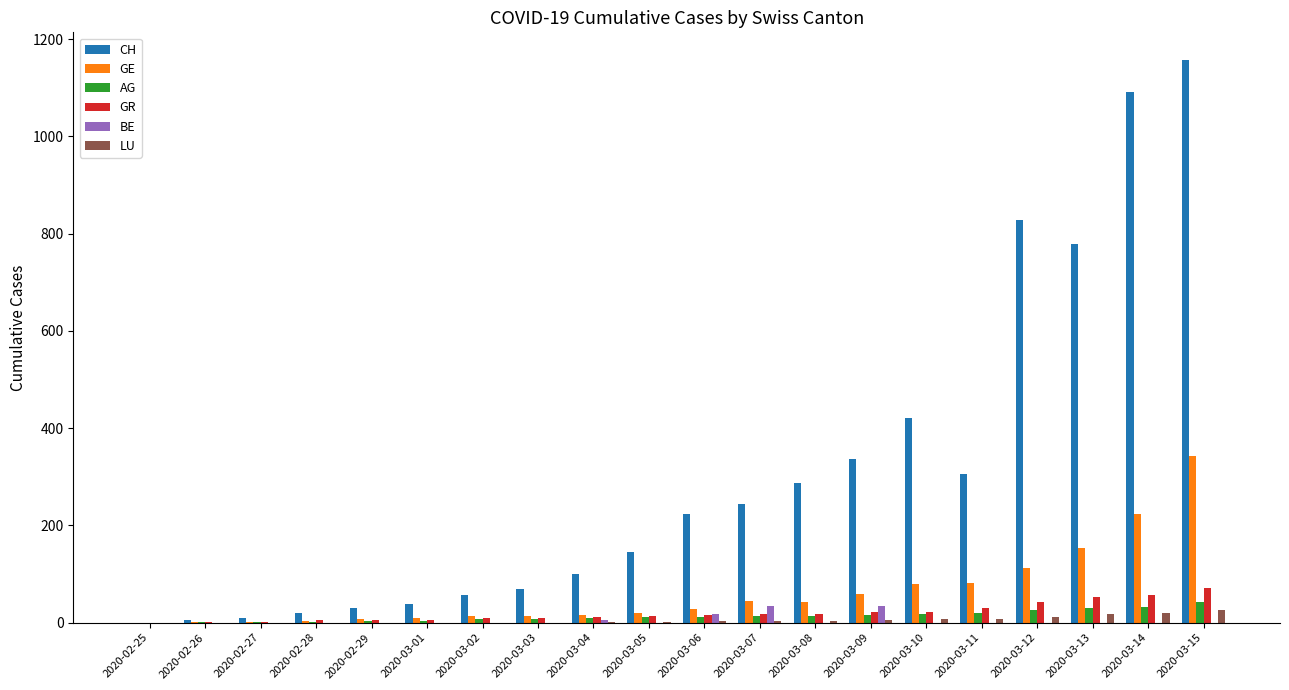

Between 2020-03-06 and 2020-03-12, which series saw the biggest shift?

CH